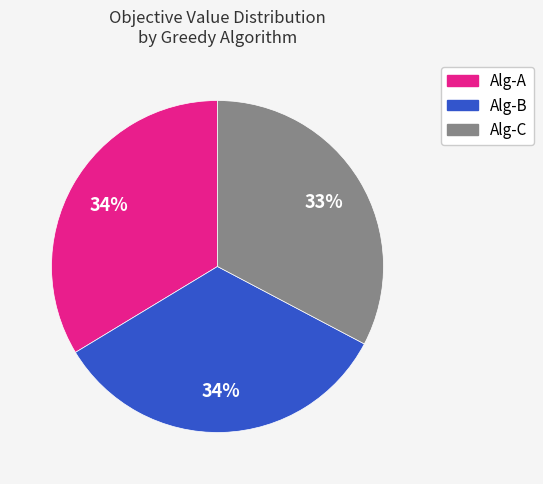

True or false: Alg-A accounts for 1% of the total.

False